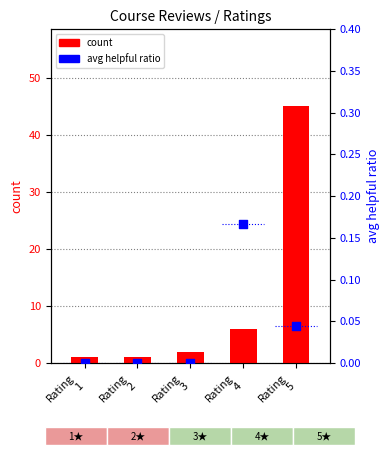

At which category is the sum across all series the highest?

Rating
5